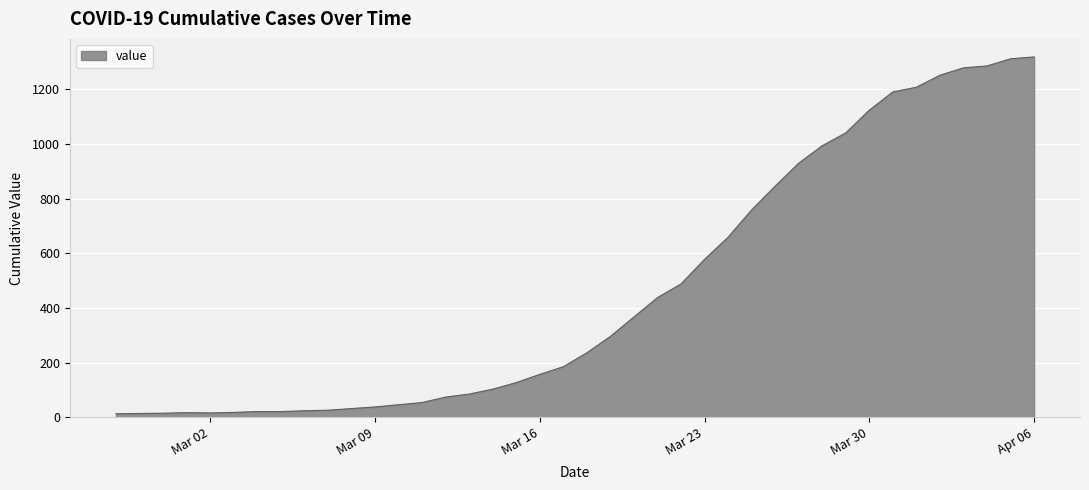

What is the difference between the maximum and minimum values?

1306